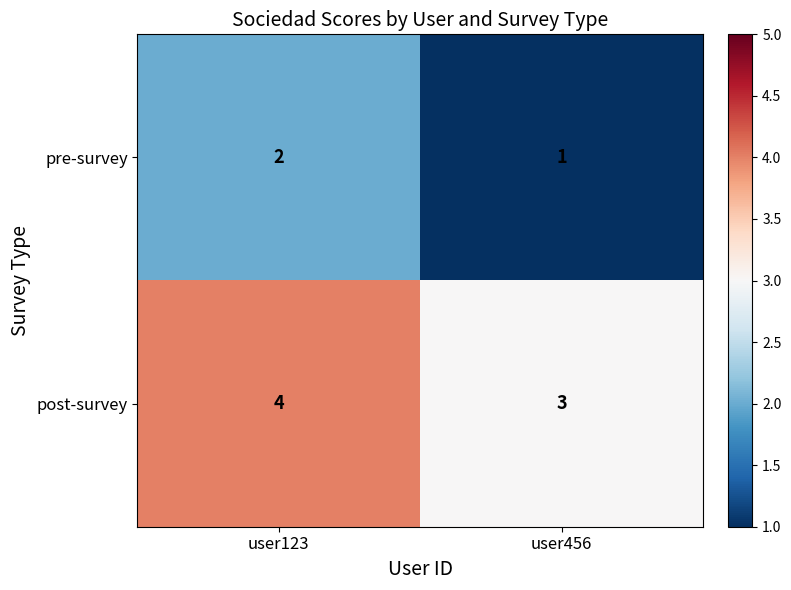

What is the difference between the highest and lowest values at user123?

2